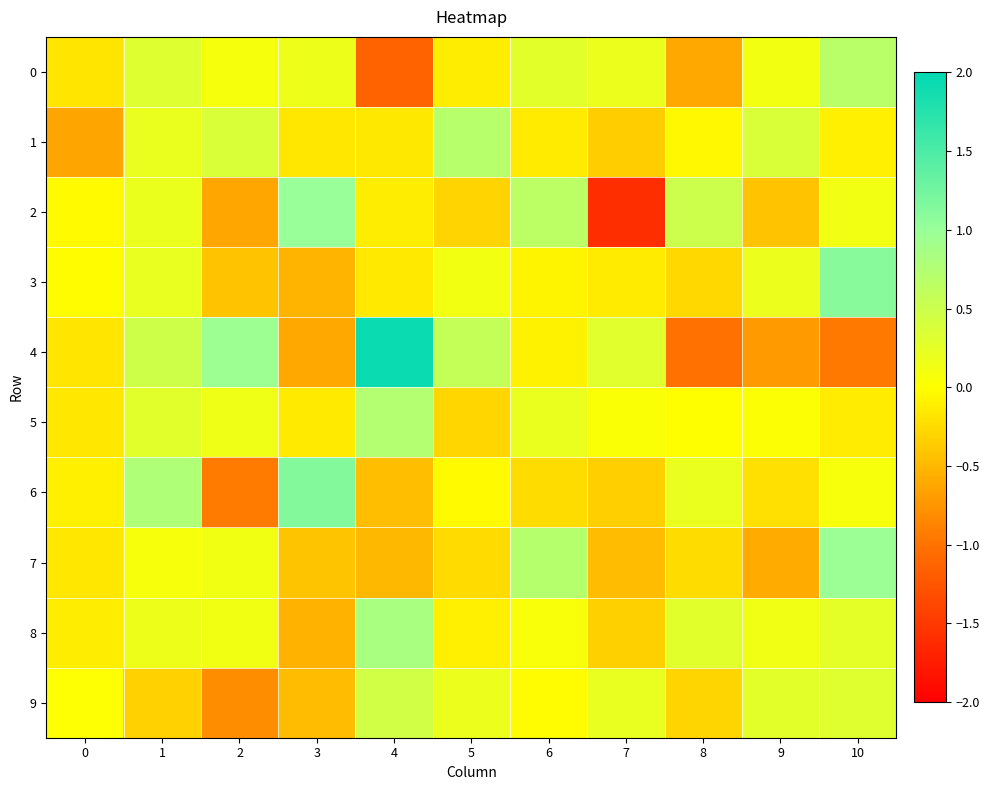

What is the smallest value displayed?

-1.6